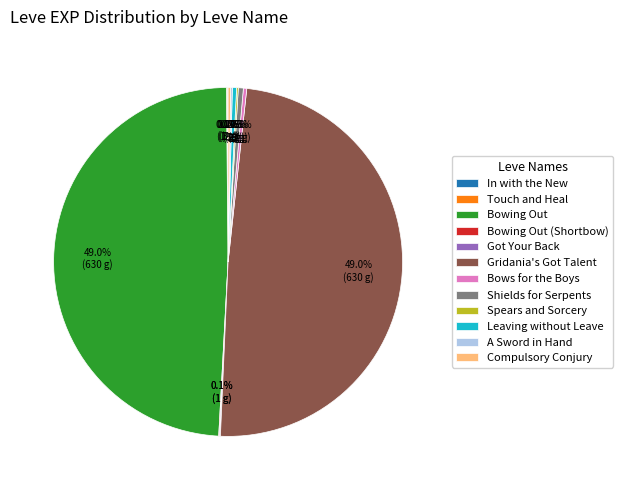

Is there a majority slice in this chart?

No